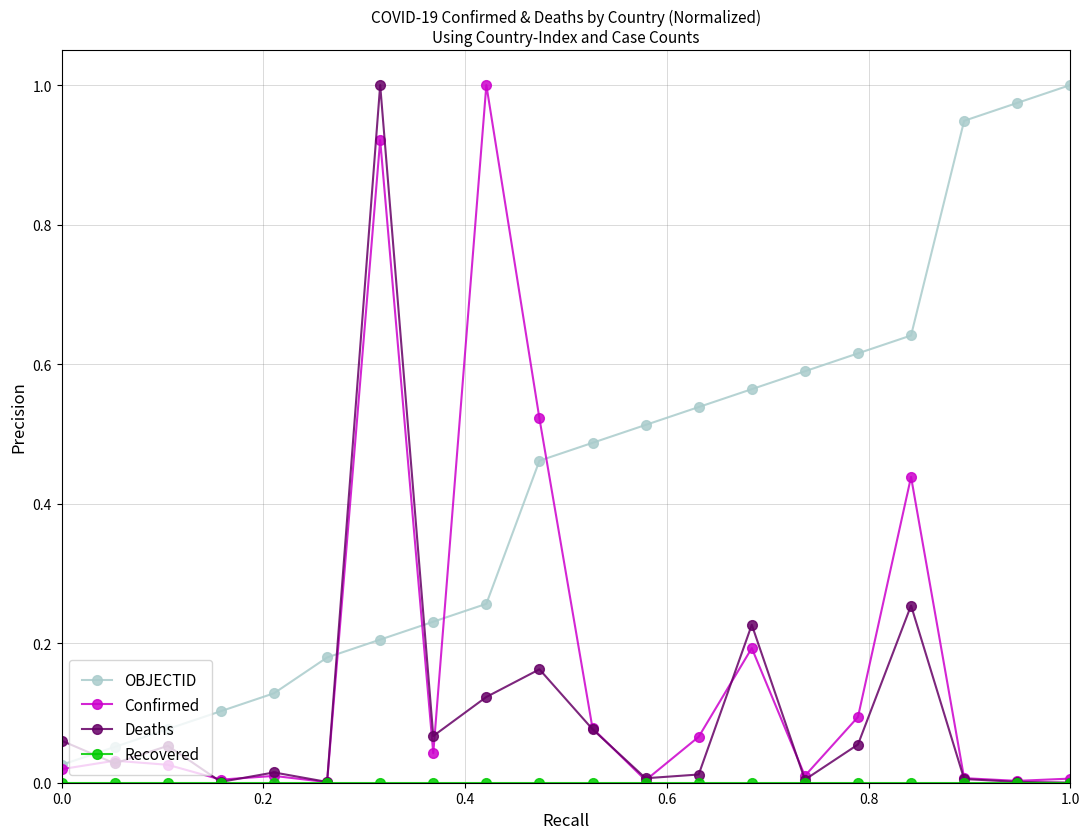

True or false: OBJECTID has more than 2 interior local peaks.

False